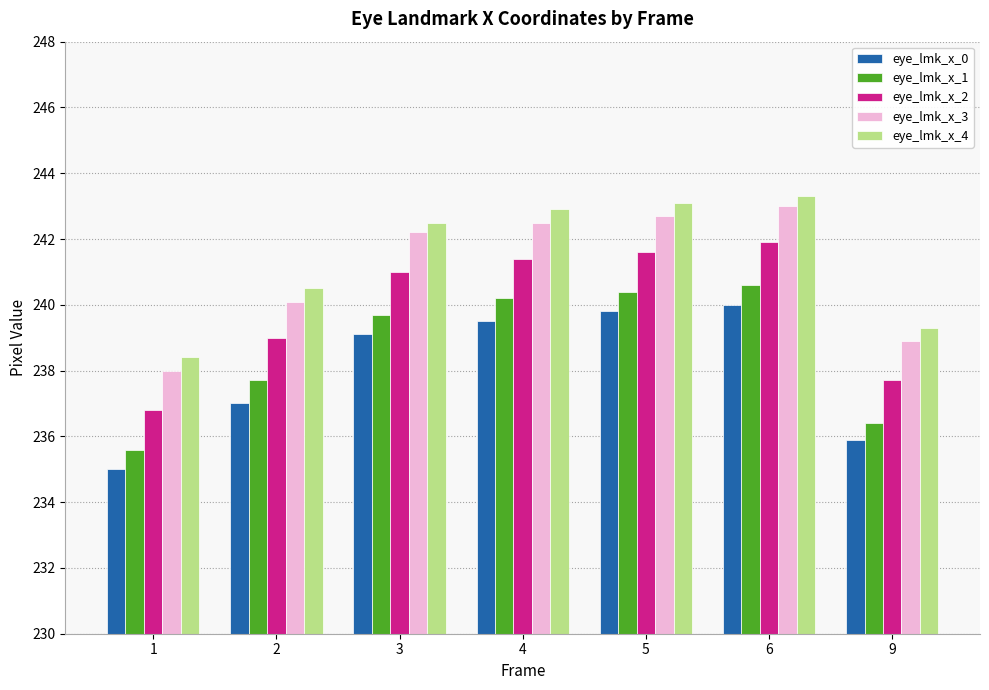

Rank the series at 4 from highest to lowest value.

eye_lmk_x_4, eye_lmk_x_3, eye_lmk_x_2, eye_lmk_x_1, eye_lmk_x_0